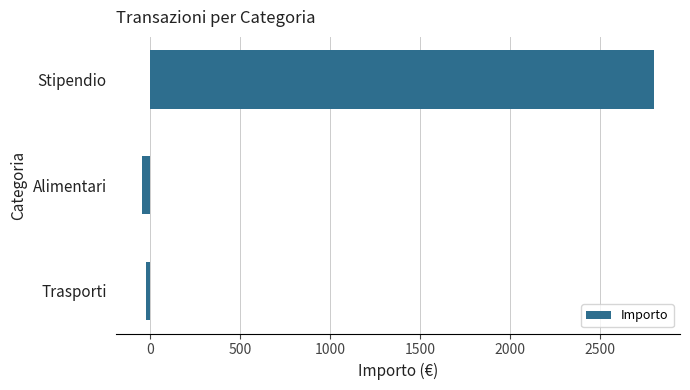

The chart shows a value of 2800.0 at Stipendio. True or false?

True